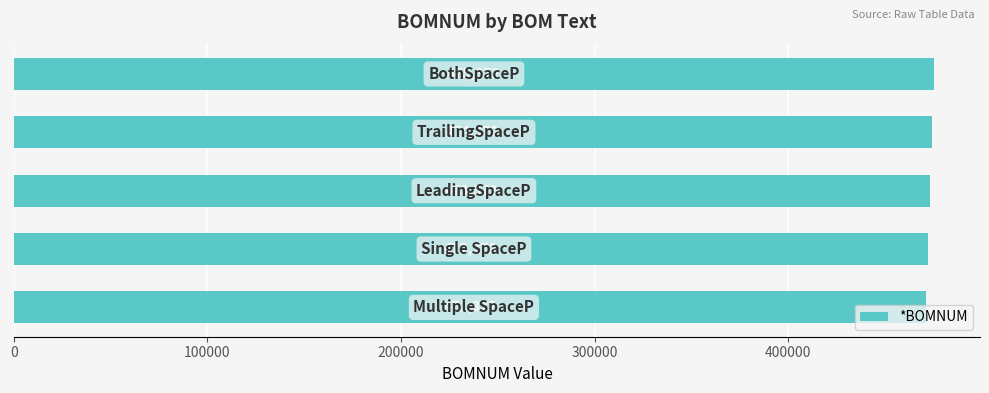

What is the maximum value shown in the chart?

475372